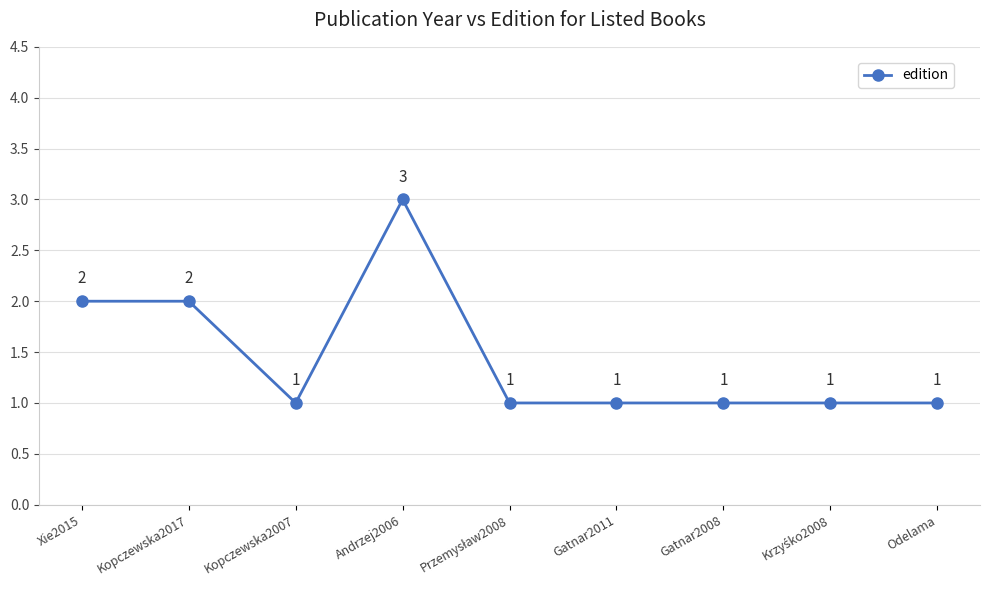

True or false: there are more than 0 points higher than both neighbors.

True